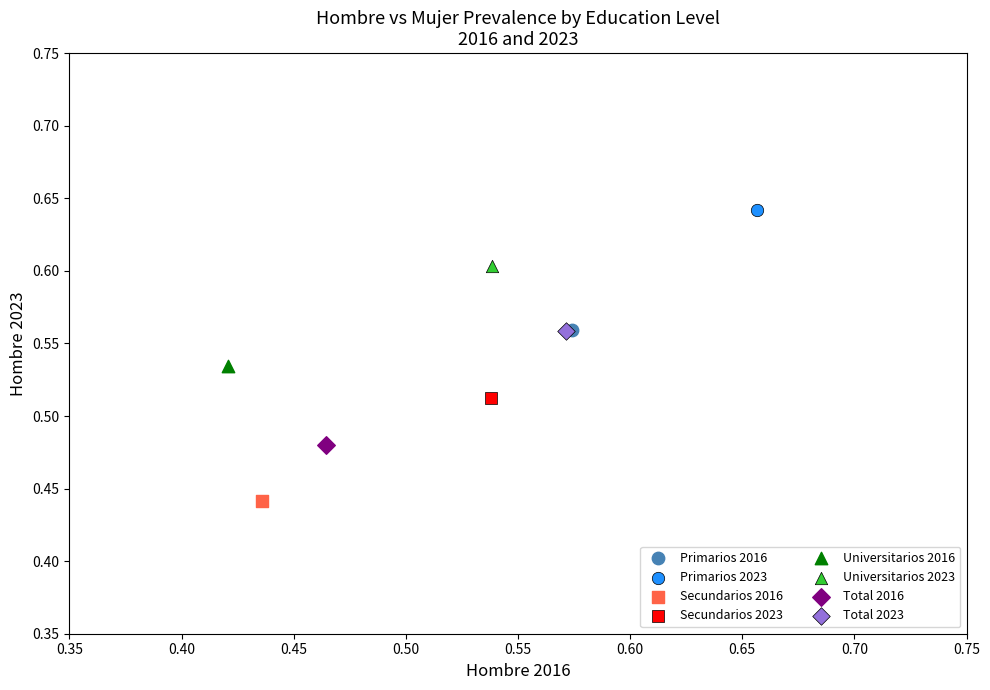

What are all the series names shown in the legend?

Primarios 2016, Primarios 2023, Secundarios 2016, Secundarios 2023, Universitarios 2016, Universitarios 2023, Total 2016, Total 2023